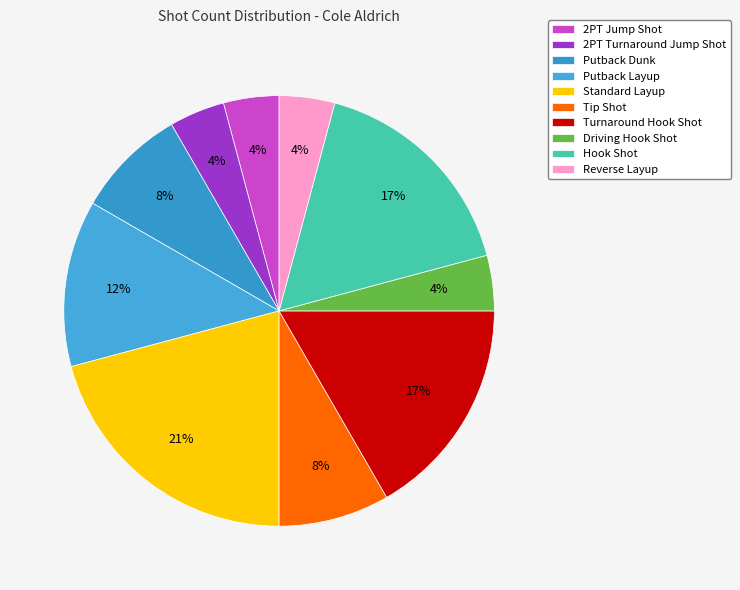

What is the total percentage of Putback Dunk and Putback Layup?

20.8%